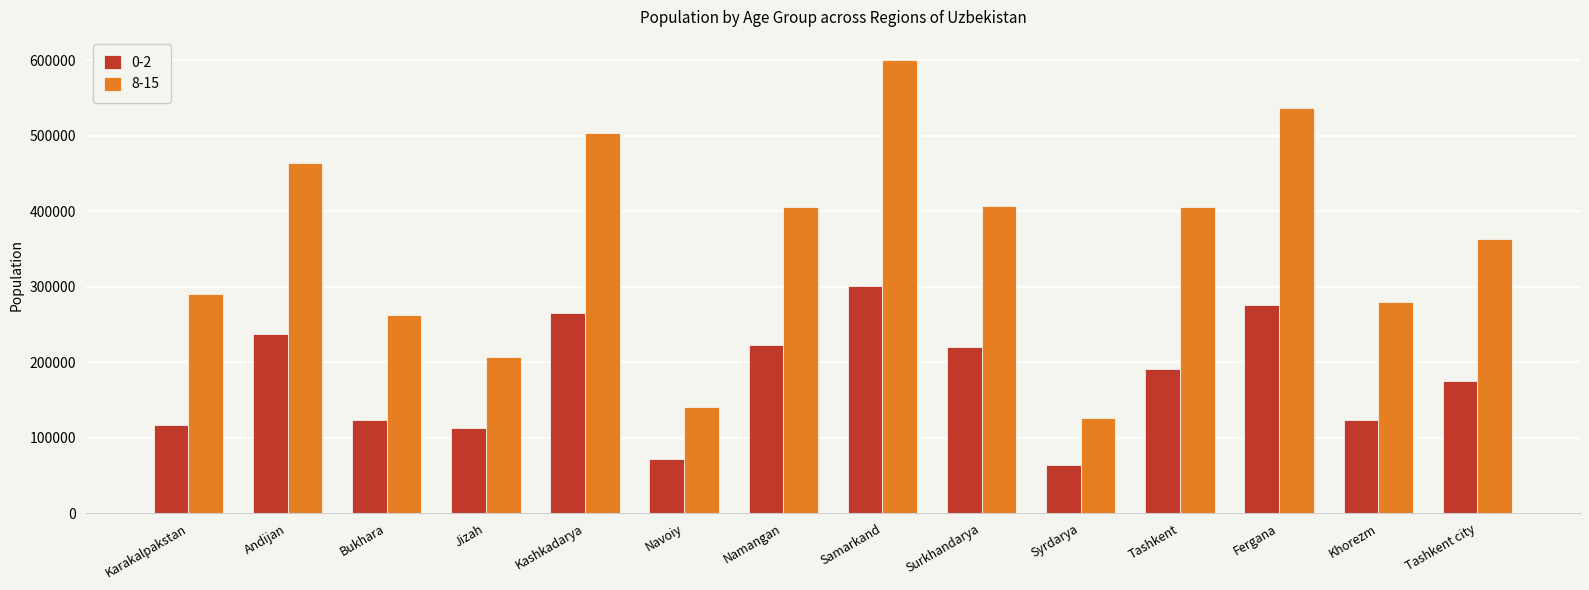

What is the label of the 9th bar from the right?

Navoiy